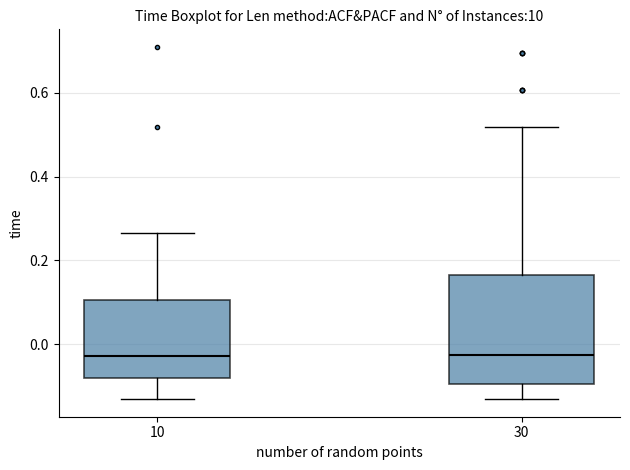

Where does the upper whisker of the box at x = 10 end on the y-axis? The values are not printed on the chart, so give them approximately, as read against the axis.

0.26